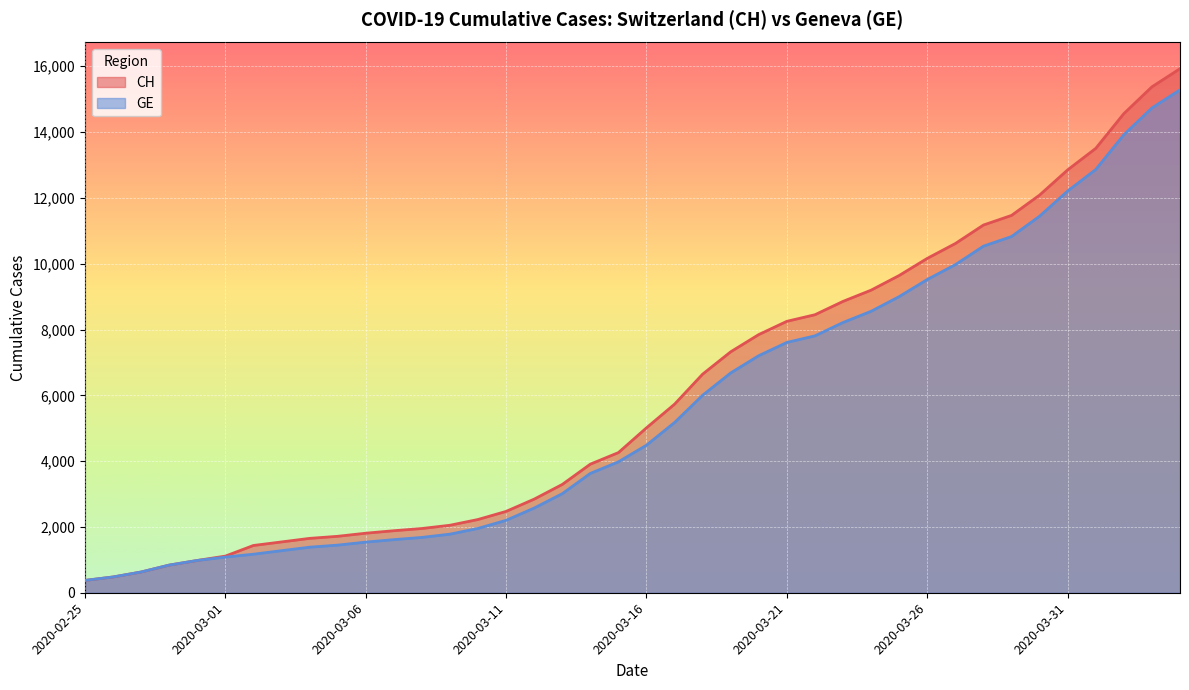

Between 2020-03-08 and 2020-03-23, which series saw the biggest shift?

CH